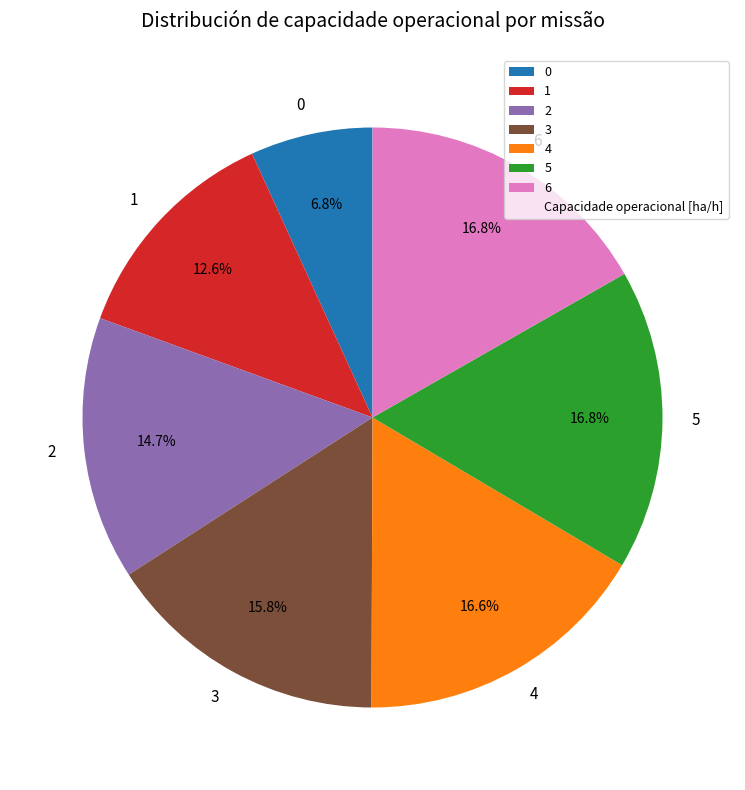

Count the number of slices in the pie.

7